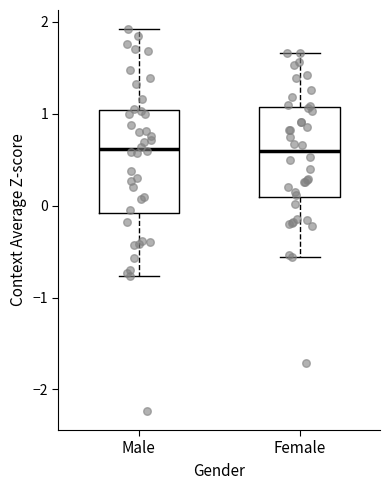

Comparing the boxes themselves (not the whiskers), which one is the tallest?

Male